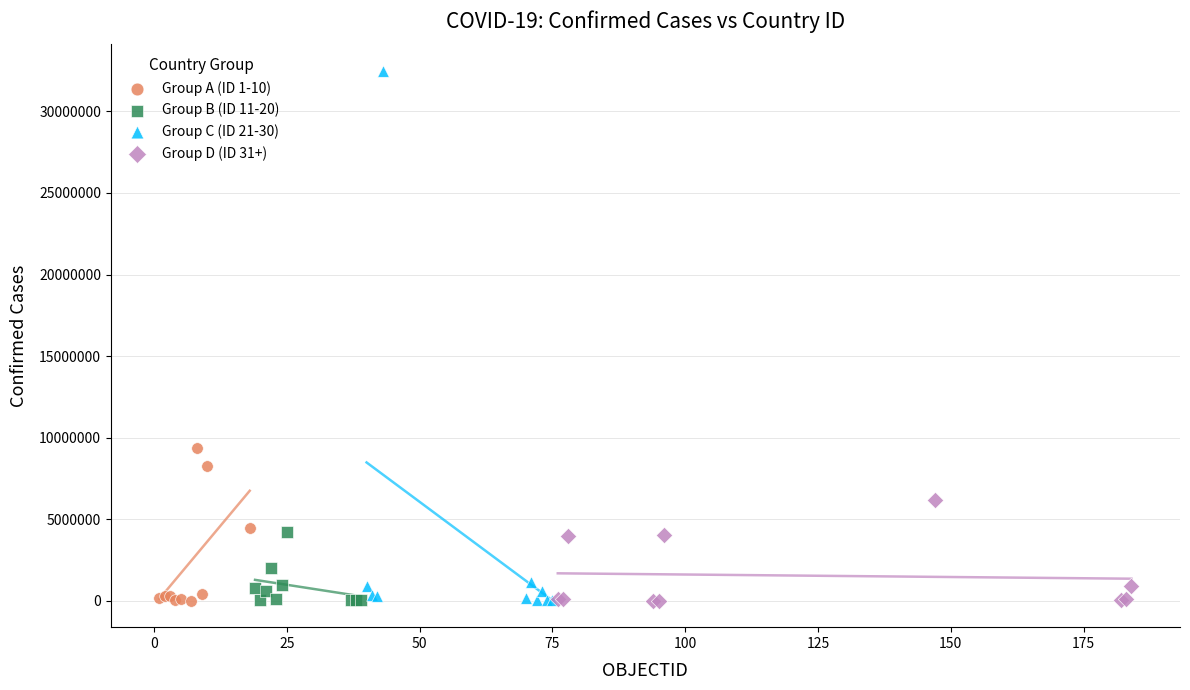

What are all the series names shown in the legend?

Group A (ID 1-10), Group B (ID 11-20), Group C (ID 21-30), Group D (ID 31+)